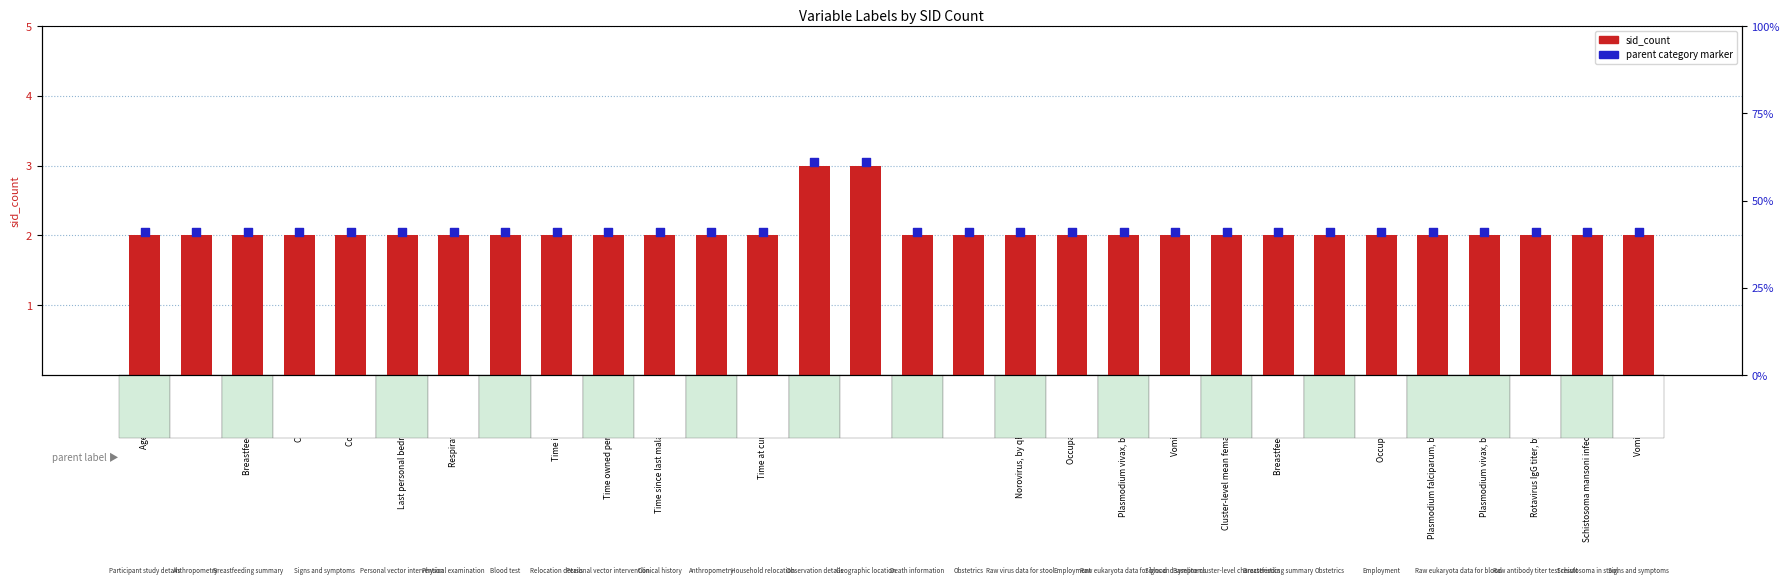

Which series has the largest total across all categories?

parent category marker